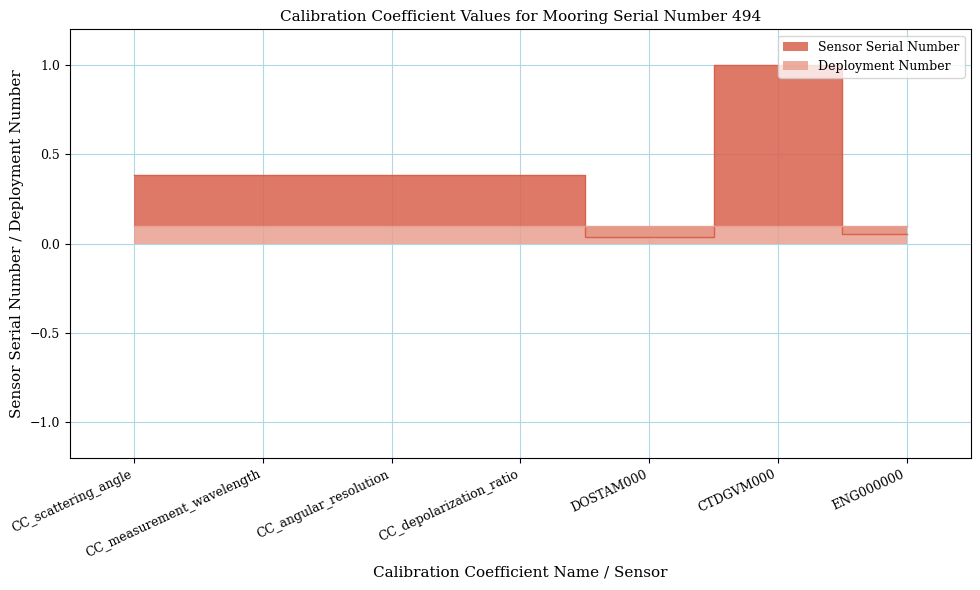

At which category does the data reach its first local peak?

CTDGVM000